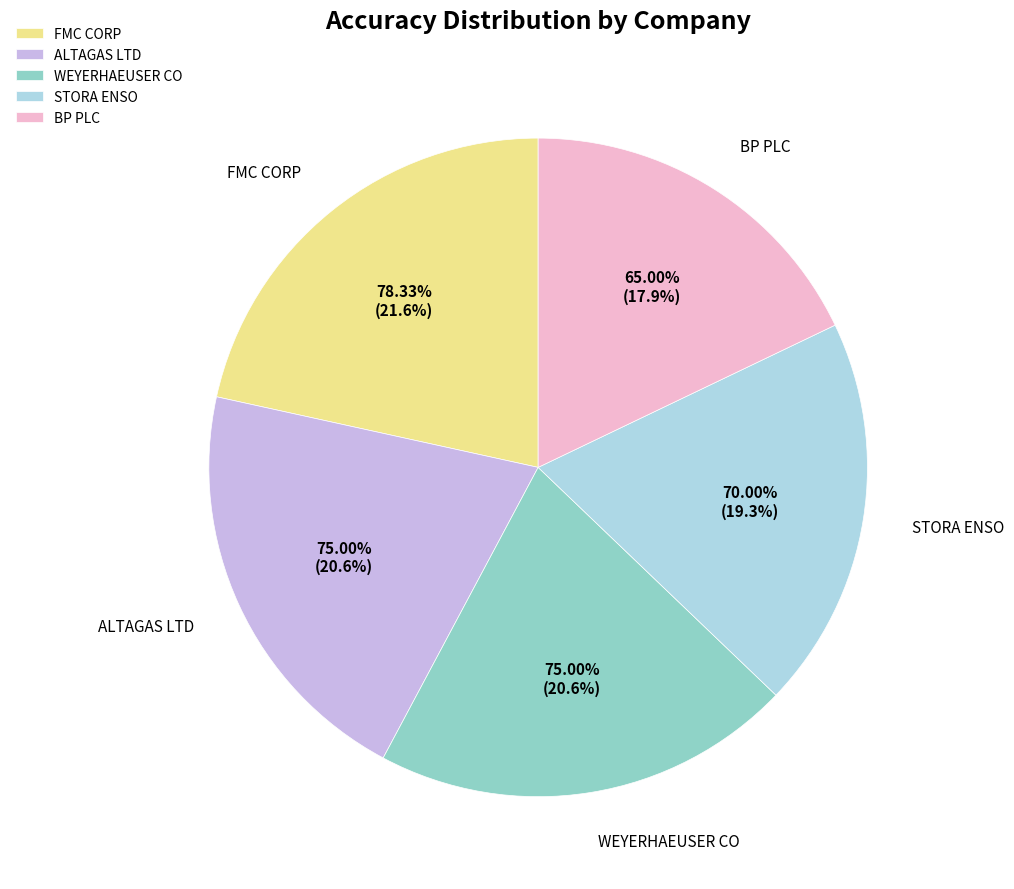

What percentage is the ALTAGAS LTD slice, to the nearest percent?

21%